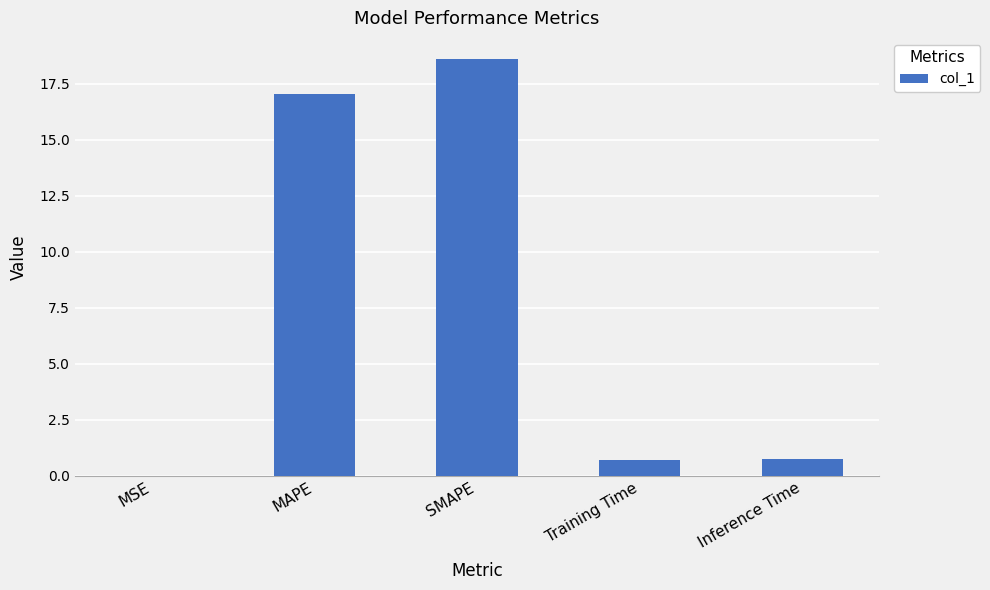

The chart shows a value of 5.7 at MAPE. True or false?

False